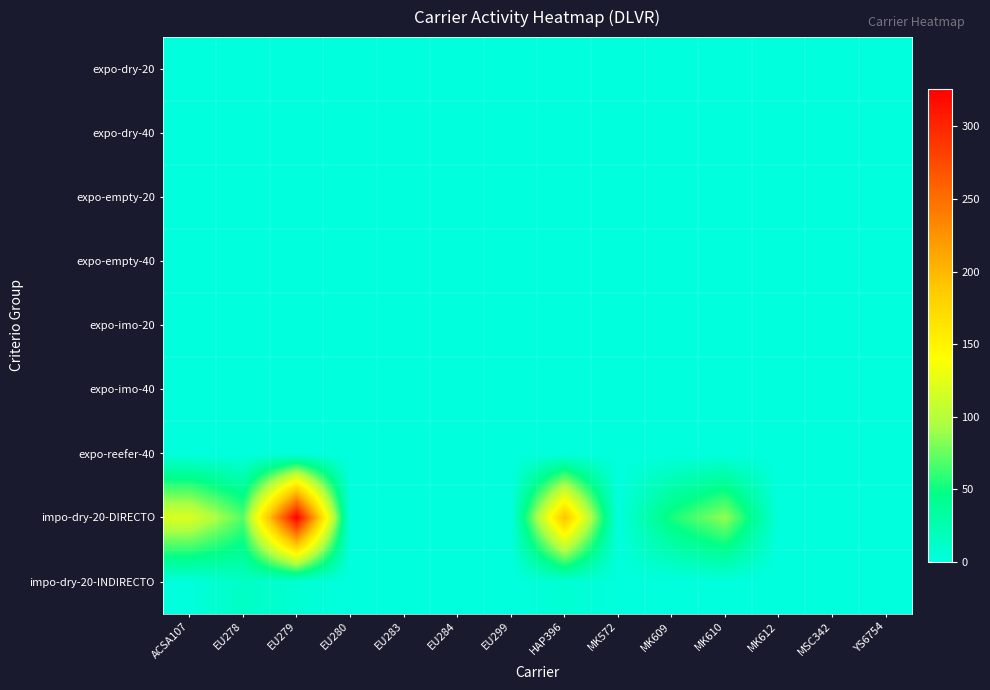

What is the maximum value shown in the chart?

326